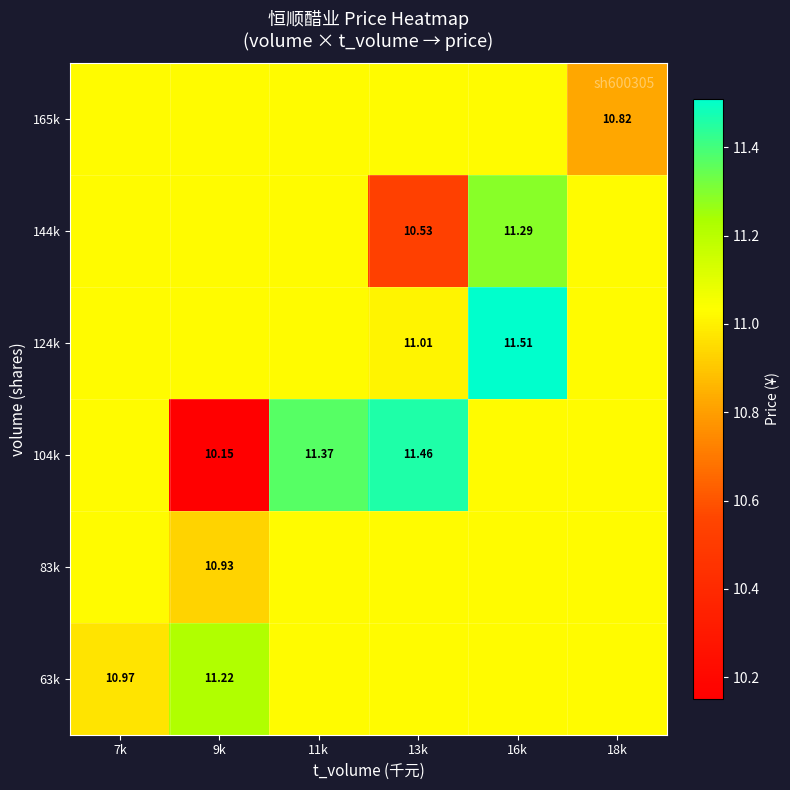

Between 16k and 9k, which is larger?

9k